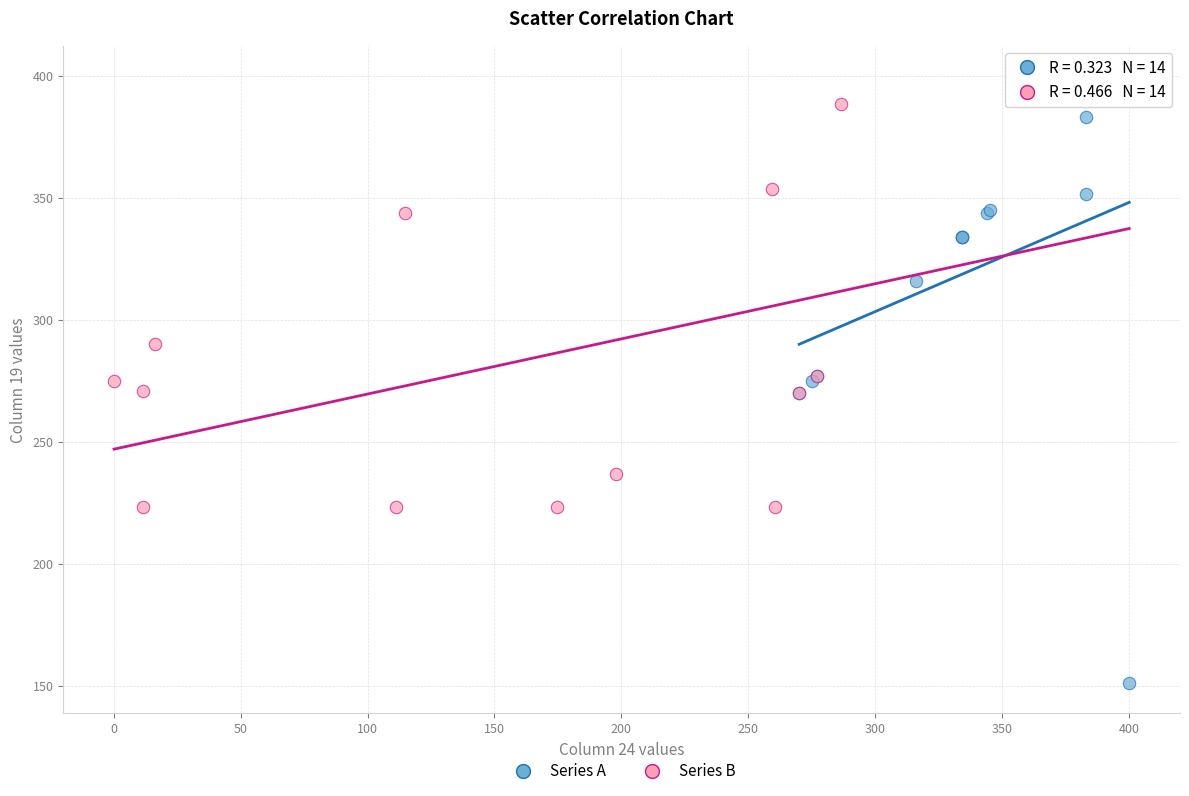

Which series reaches the minimum Y coordinate?

Series A